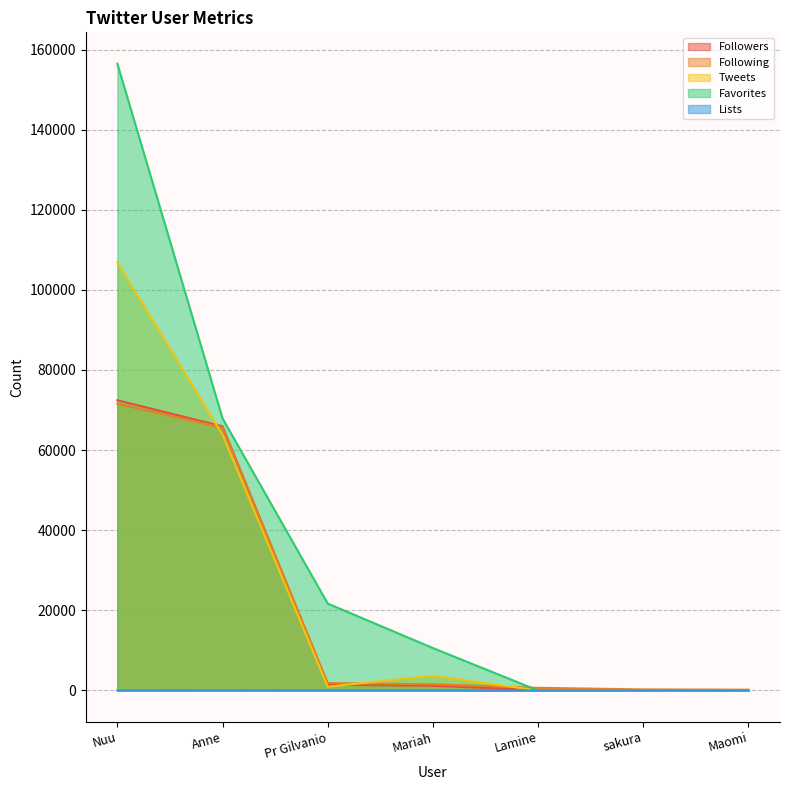

What is the difference between the maximum and minimum values in the Followers series?

72425